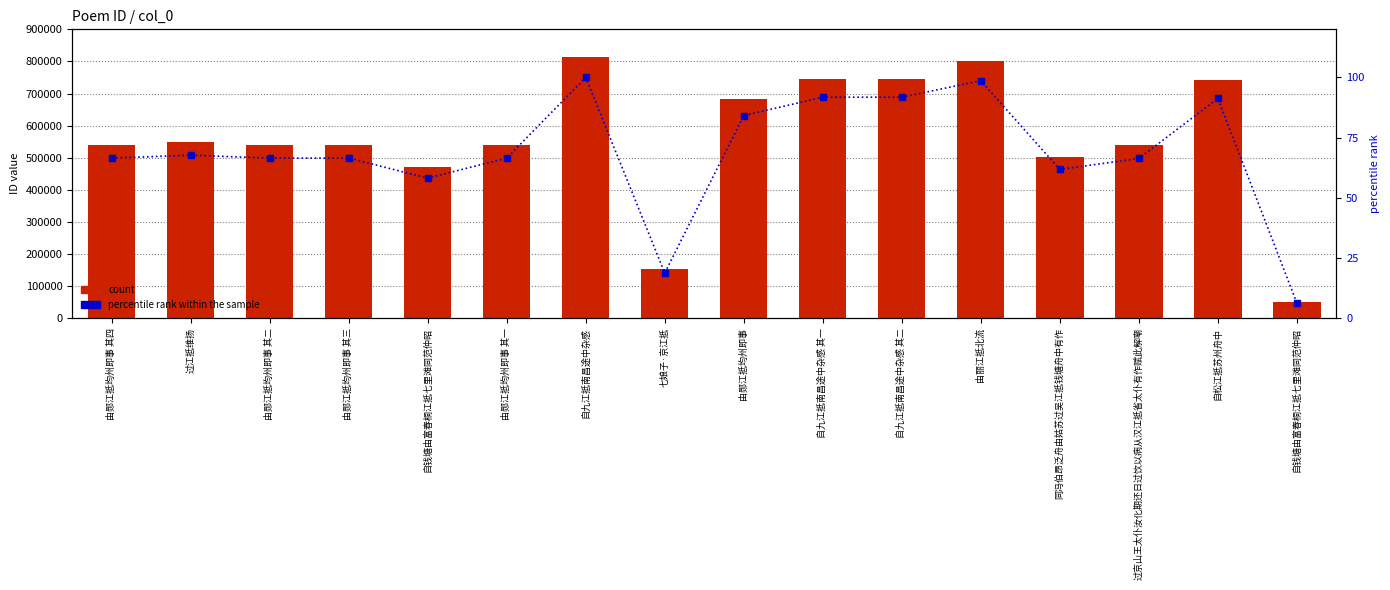

At 自九江抵南昌途中杂感 其一, list the series in order from largest to smallest.

count, percentile rank within the sample